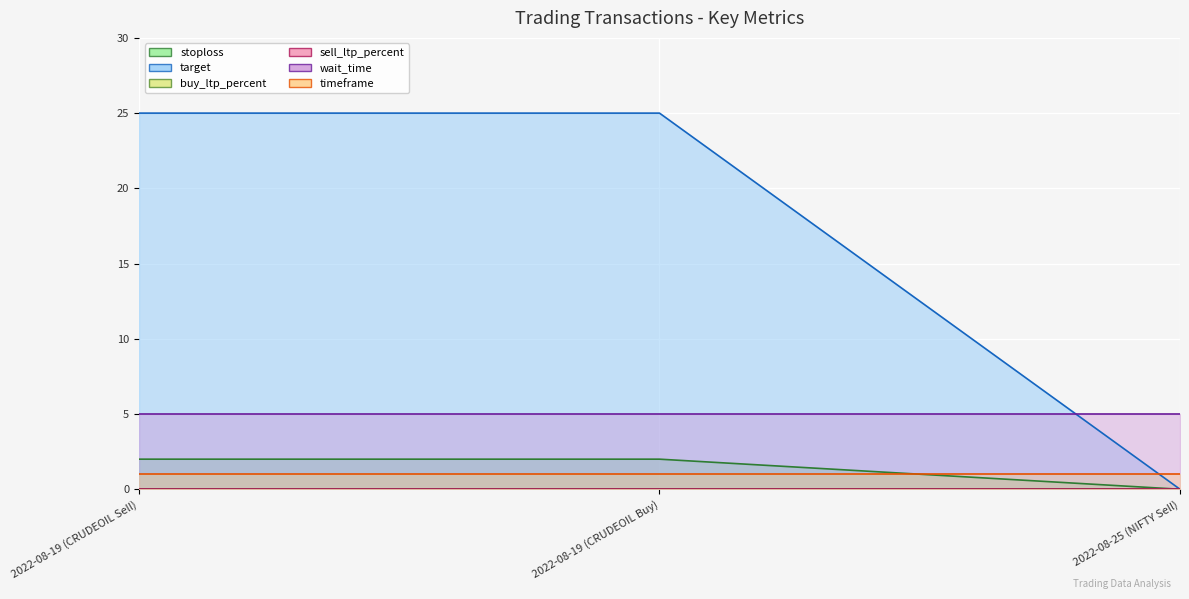

Reading left to right, extract all data points from this chart.

stoploss: 2022-08-19 (CRUDEOIL Sell)=2	2022-08-19 (CRUDEOIL Buy)=2	2022-08-25 (NIFTY Sell)=0
target: 2022-08-19 (CRUDEOIL Sell)=25	2022-08-19 (CRUDEOIL Buy)=25	2022-08-25 (NIFTY Sell)=0
buy_ltp_percent: 2022-08-19 (CRUDEOIL Sell)=0	2022-08-19 (CRUDEOIL Buy)=0	2022-08-25 (NIFTY Sell)=0
sell_ltp_percent: 2022-08-19 (CRUDEOIL Sell)=0	2022-08-19 (CRUDEOIL Buy)=0	2022-08-25 (NIFTY Sell)=0
wait_time: 2022-08-19 (CRUDEOIL Sell)=5	2022-08-19 (CRUDEOIL Buy)=5	2022-08-25 (NIFTY Sell)=5
timeframe: 2022-08-19 (CRUDEOIL Sell)=1	2022-08-19 (CRUDEOIL Buy)=1	2022-08-25 (NIFTY Sell)=1